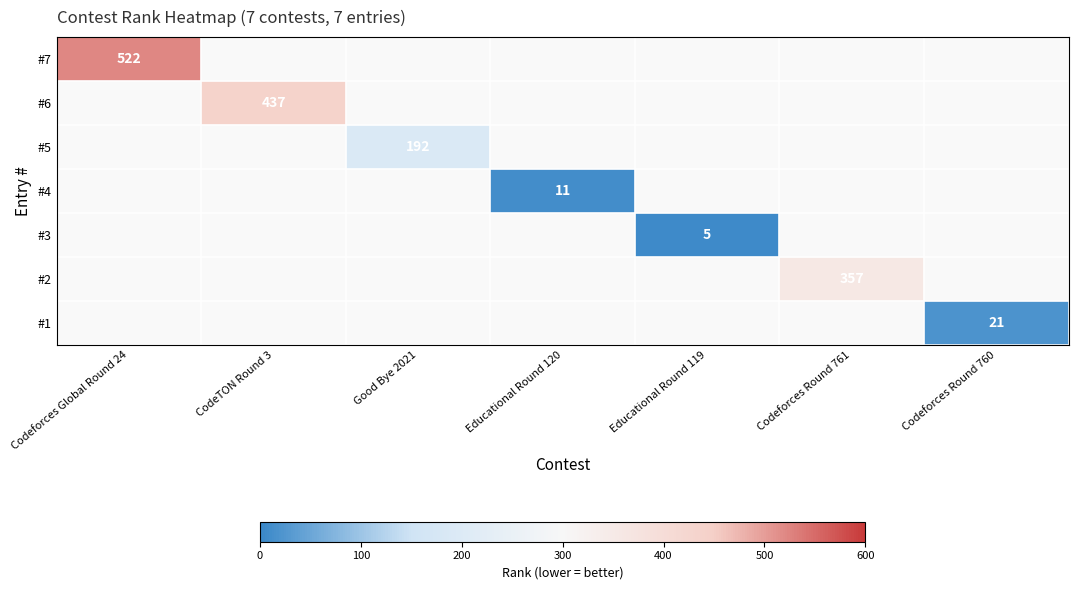

True or false: #3 has a value of 5.0 at Educational Round 119.

True